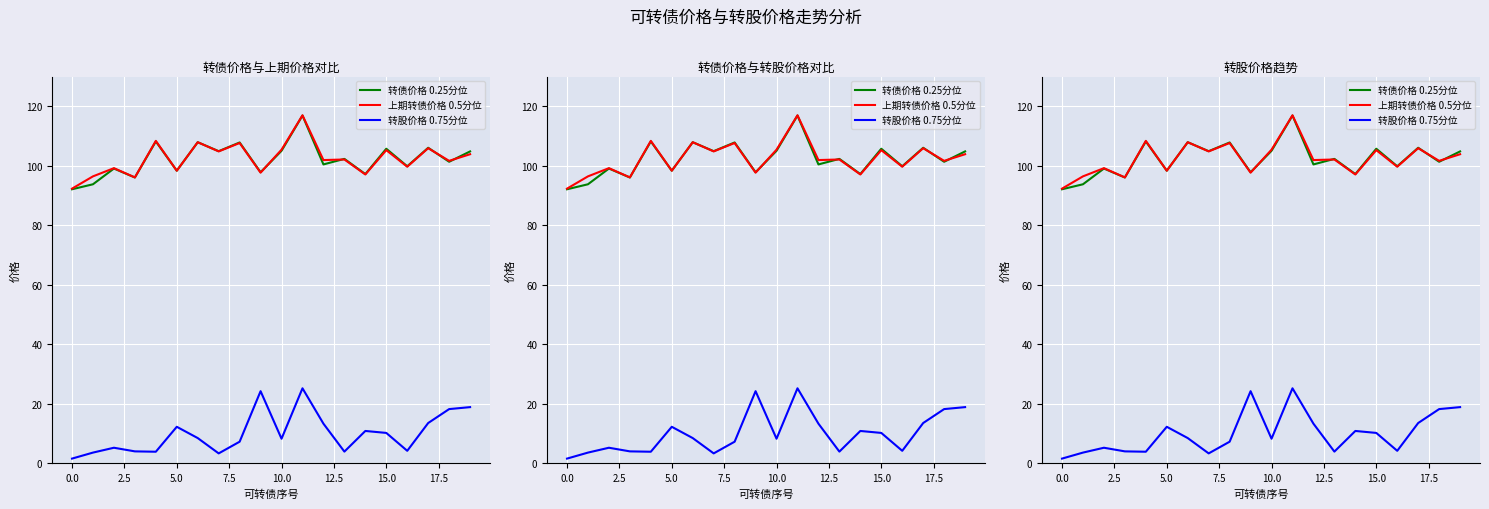

At which category does the chart reach its peak across all series?

11